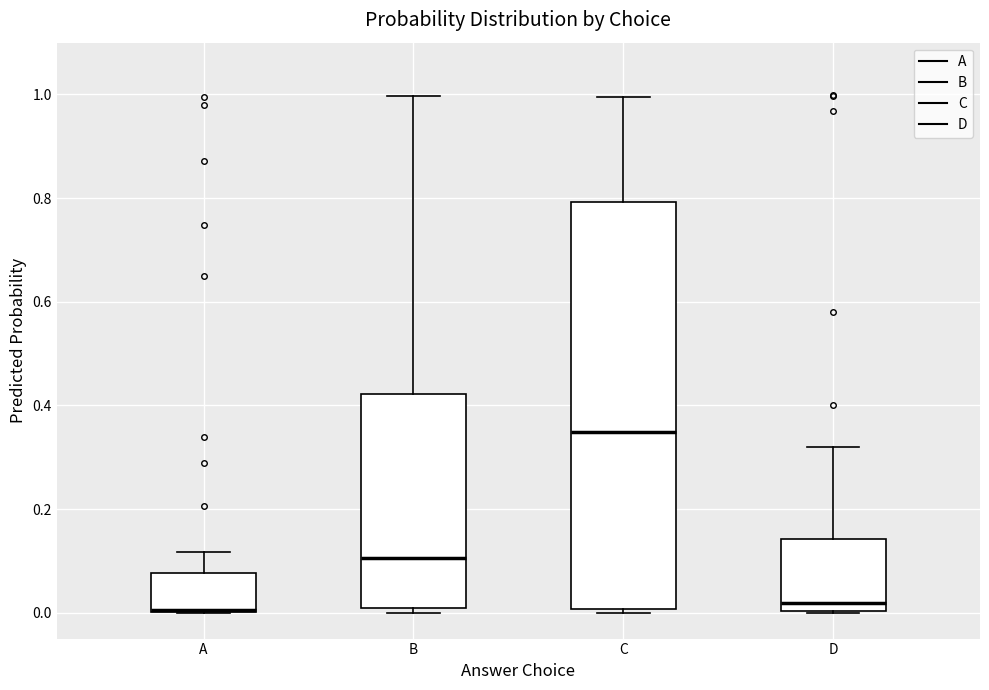

Comparing the boxes themselves (not the whiskers), which one is the tallest?

C